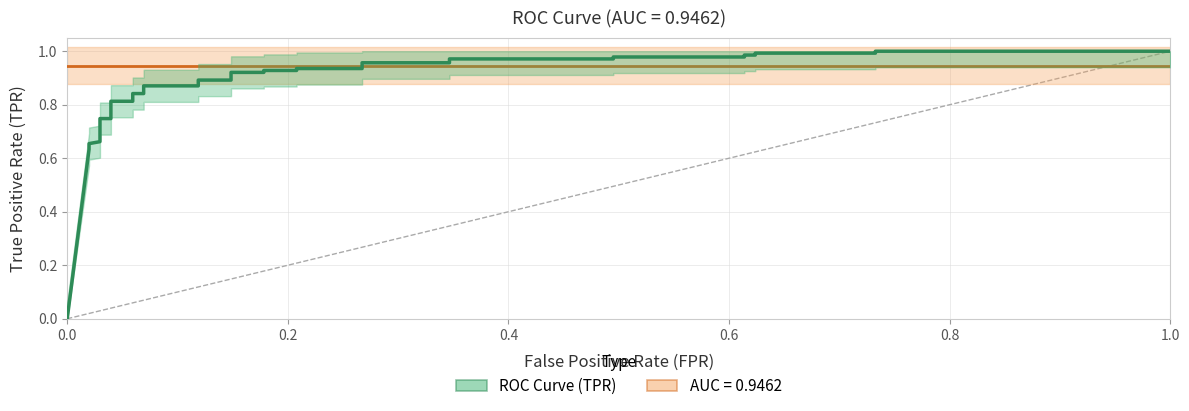

What is the maximum value shown in the chart?

1.0